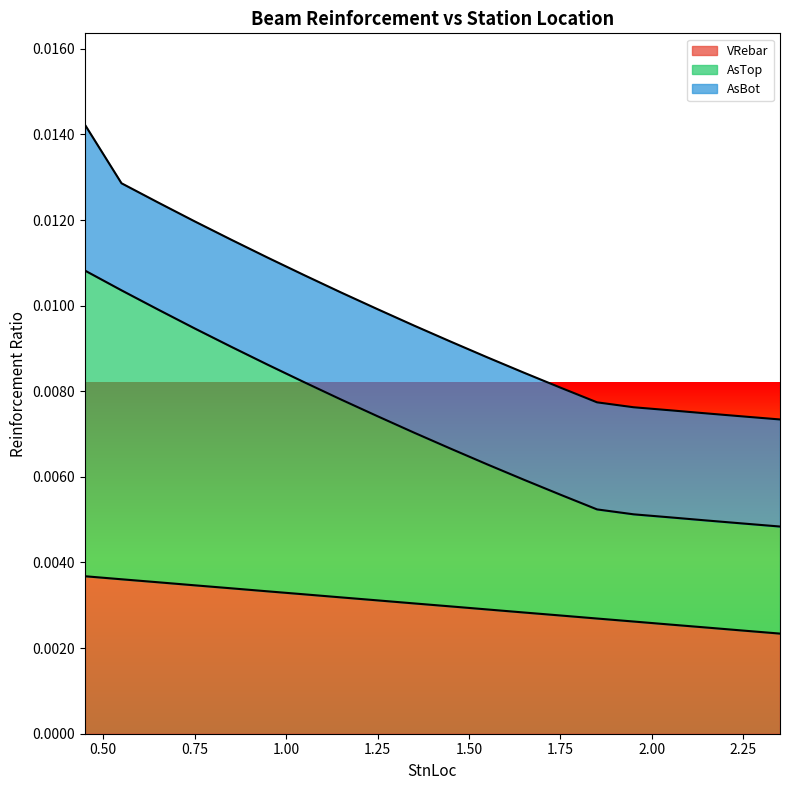

True or false: VRebar and AsTop cross at least once.

False